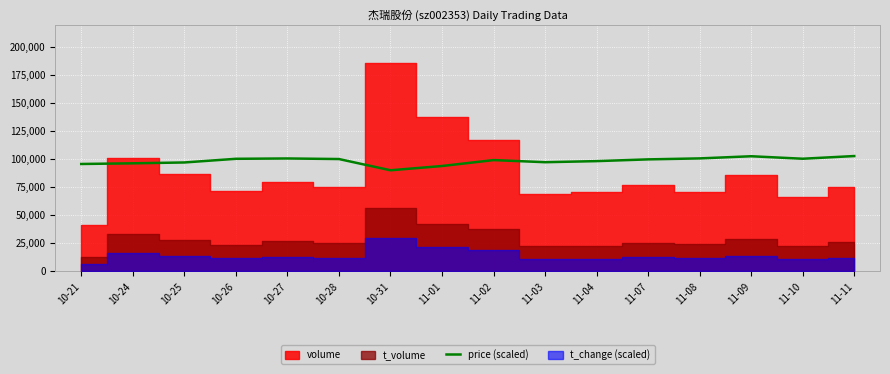

Where is the data nearest to the value 96525?

10-24